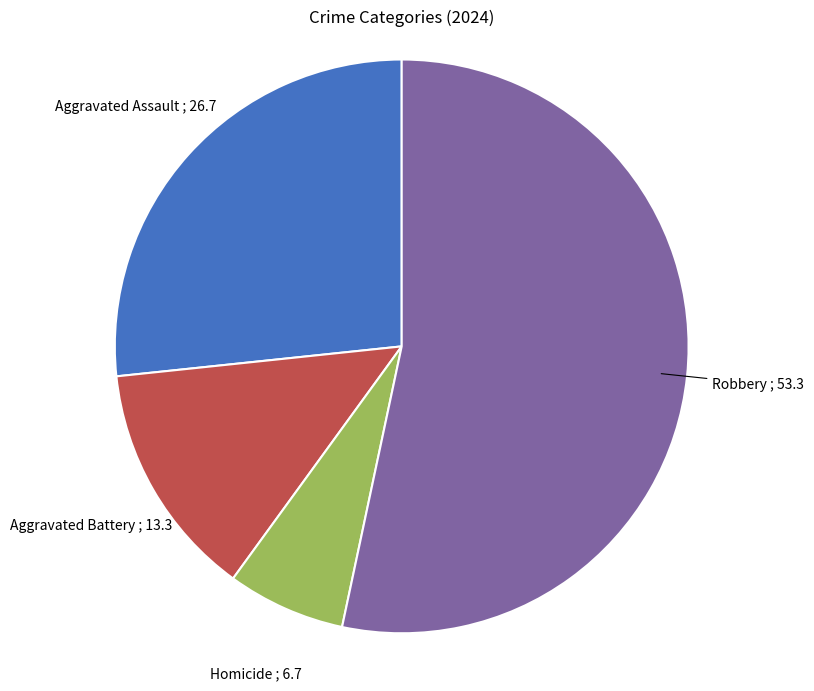

How many slices are in this pie chart?

4